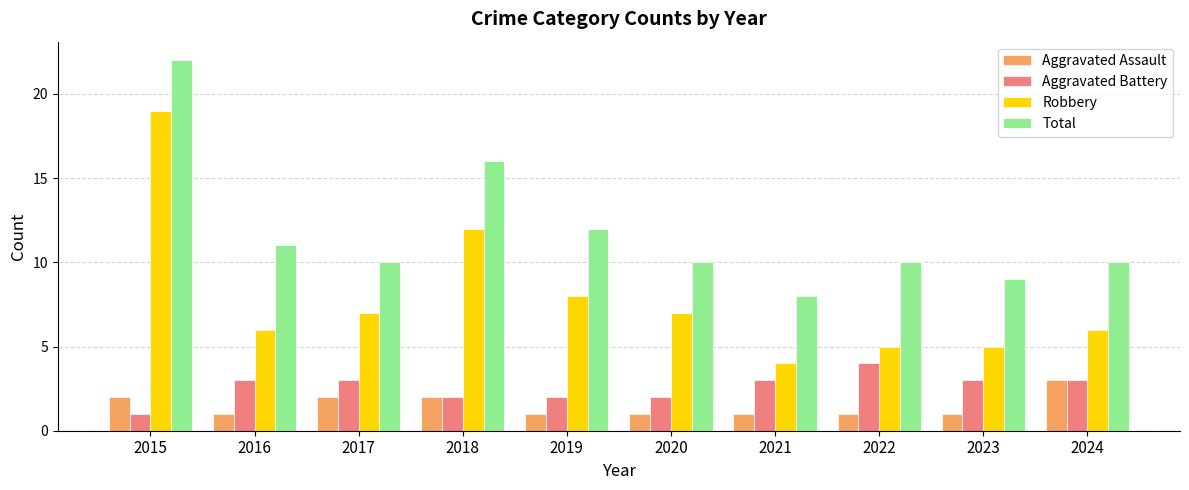

Between 2015 and 2018, which series saw the biggest shift?

Robbery